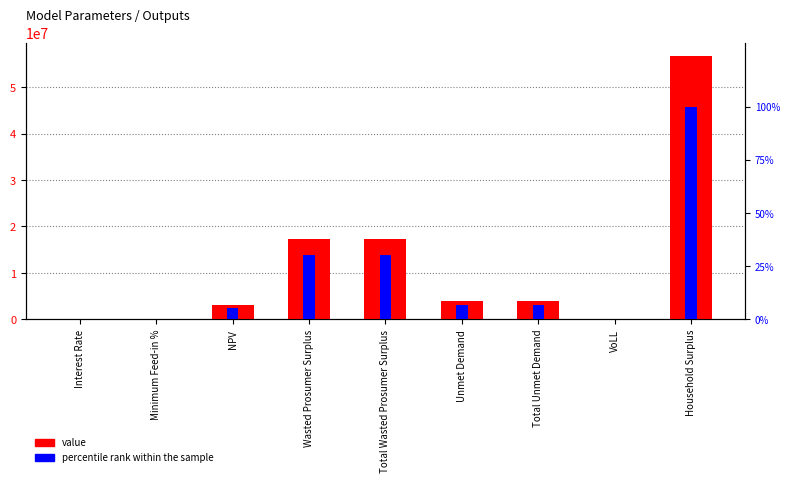

How many data points in value are less than 3936281?

4